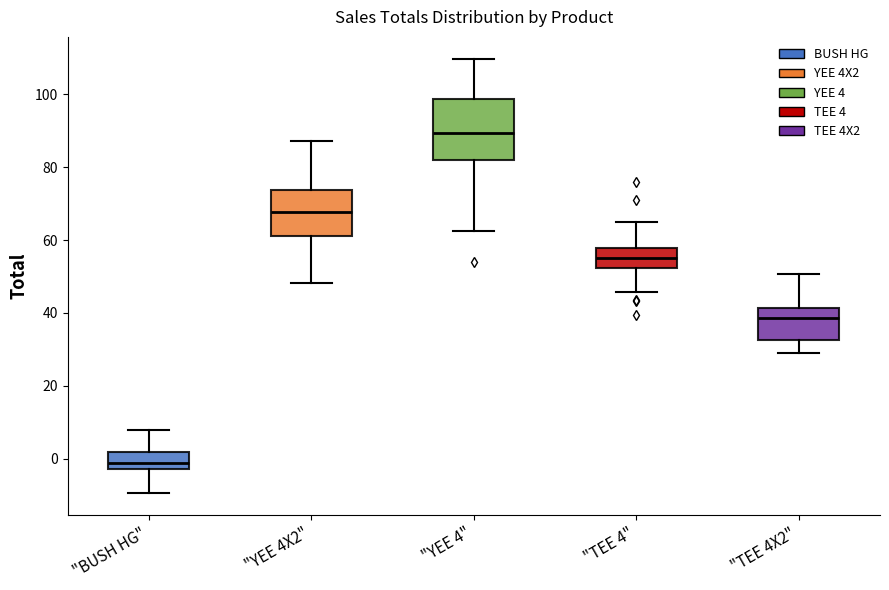

Reading left to right, transcribe this box plot: for each box, give where its median line is, the range the box spans, and where its two whiskers end, as read against the y-axis. The values are not printed on the chart, so give them approximately, as read against the axis.

"BUSH HG": median -2 (inside the box), box -2 to 2, whiskers -10 to 8
"YEE 4X2": median 68, box 60 to 74, whiskers 48 to 88
"YEE 4": median 90, box 82 to 98, whiskers 62 to 110
"TEE 4": median 56, box 52 to 58, whiskers 46 to 64
"TEE 4X2": median 38, box 32 to 42, whiskers 28 to 50